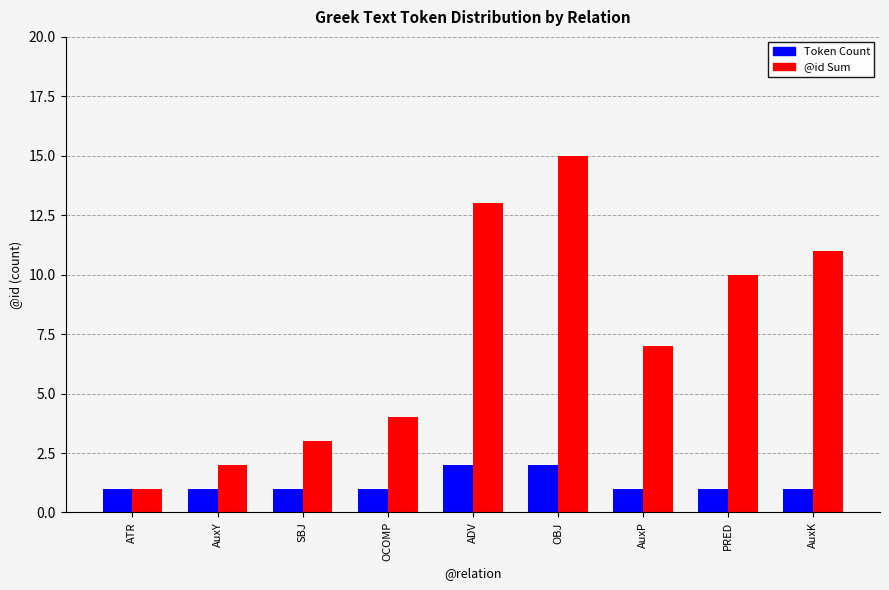

What are all the series names shown in the legend?

Token Count, @id Sum